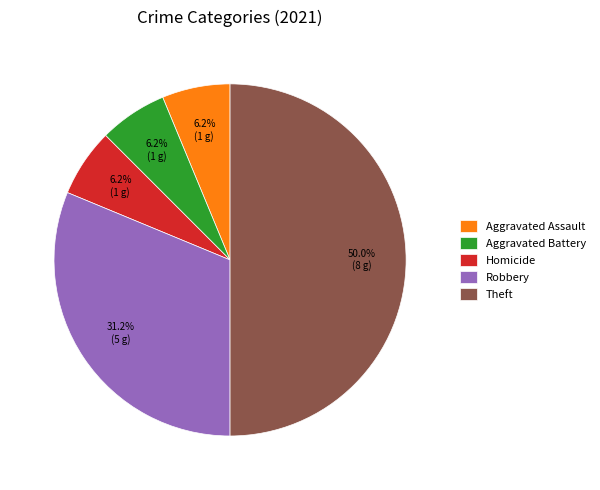

How many slices are in this pie chart?

5